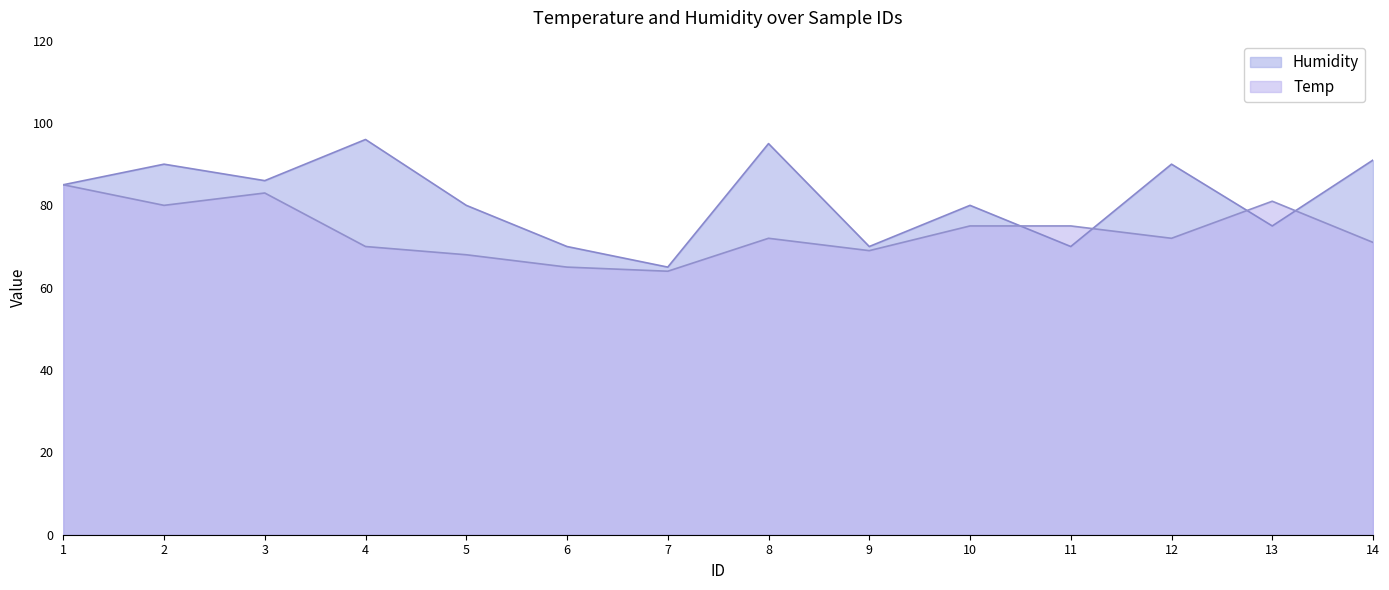

Which has a higher value, 14 or 6?

14